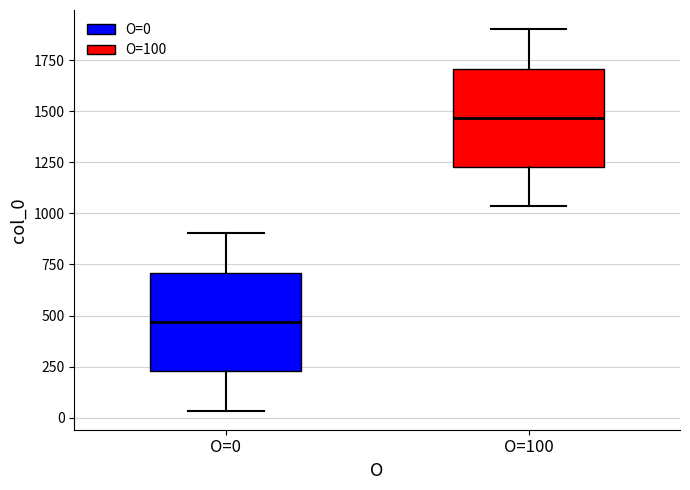

Which box has the highest median line?

O=100